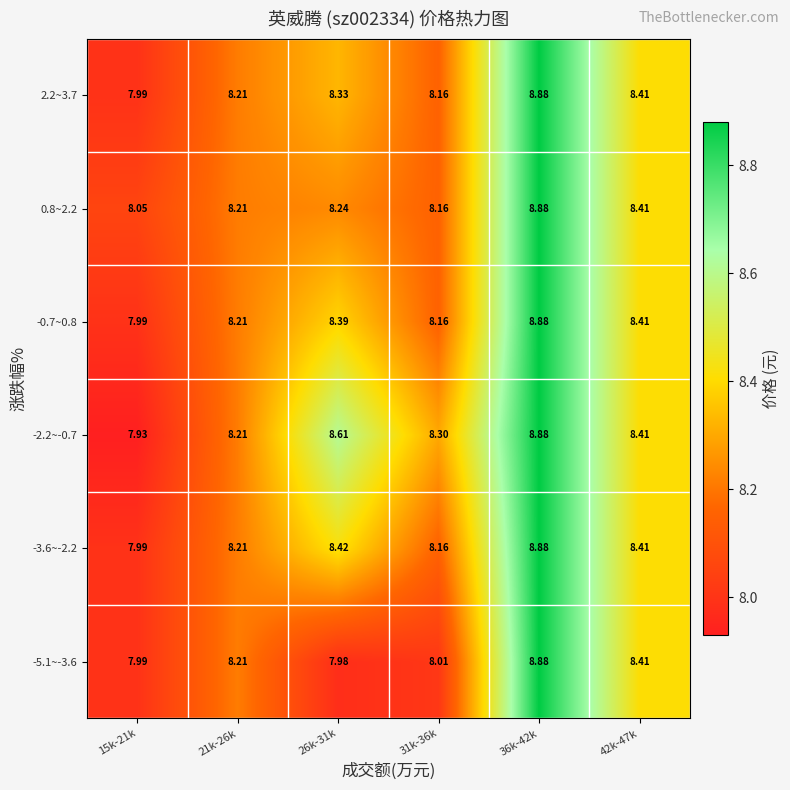

Which series has the largest range (max minus min)?

-2.2~-0.7